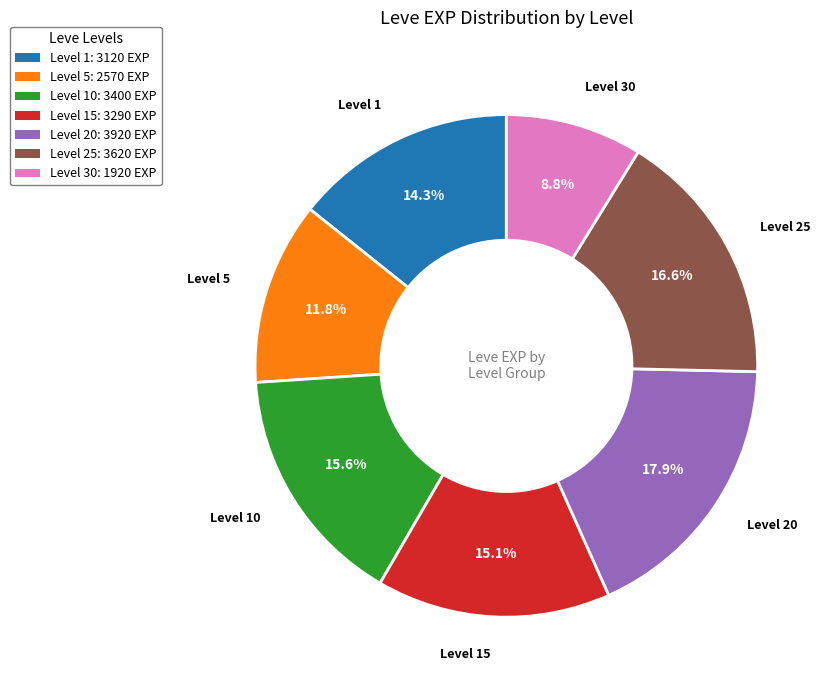

Which category has the biggest portion of the pie?

Level 20